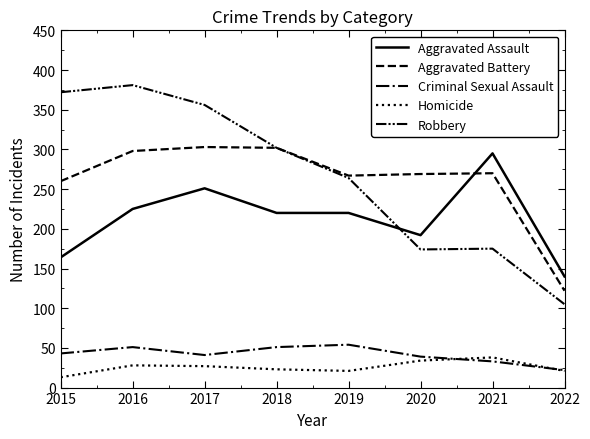

How many lines are shown in the chart?

5